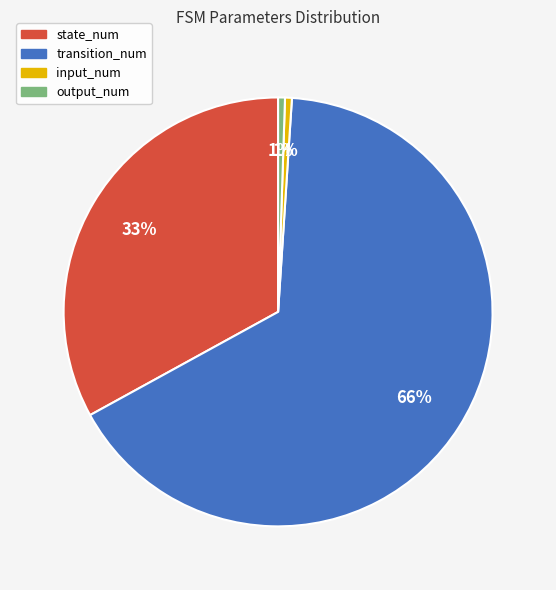

How many segments does this pie chart have?

4